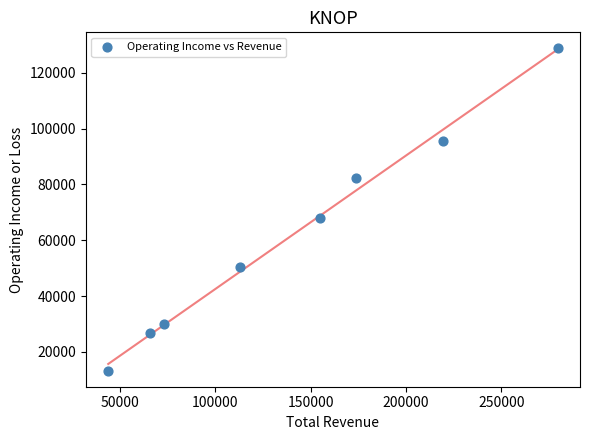

What Y value in the scatter plot is closest to 71000?

68100